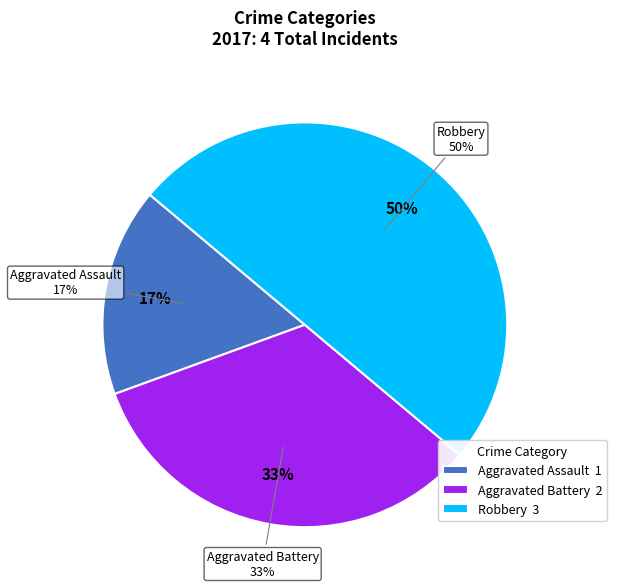

Which has a higher value, Robbery or Aggravated Battery?

Robbery